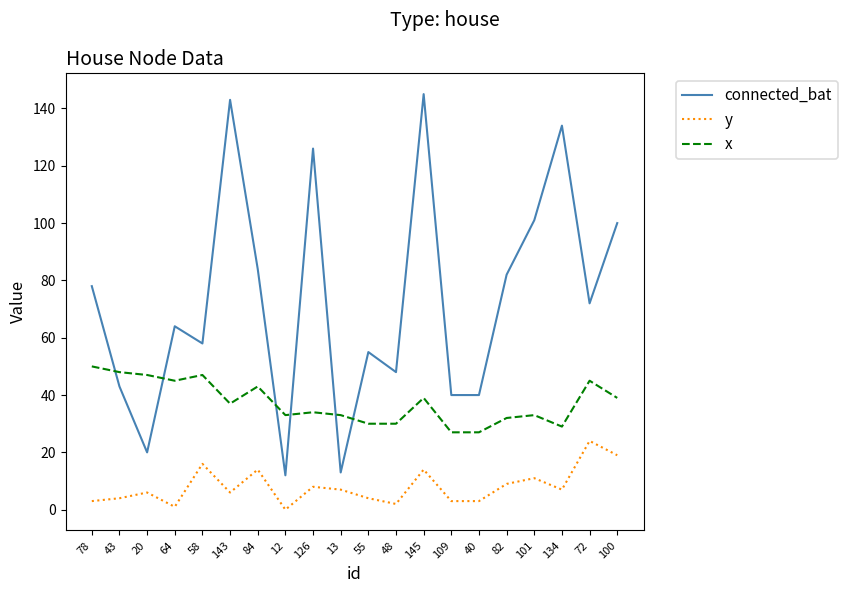

Is the value of connected_bat at 145 greater than the value of y at 20?

Yes